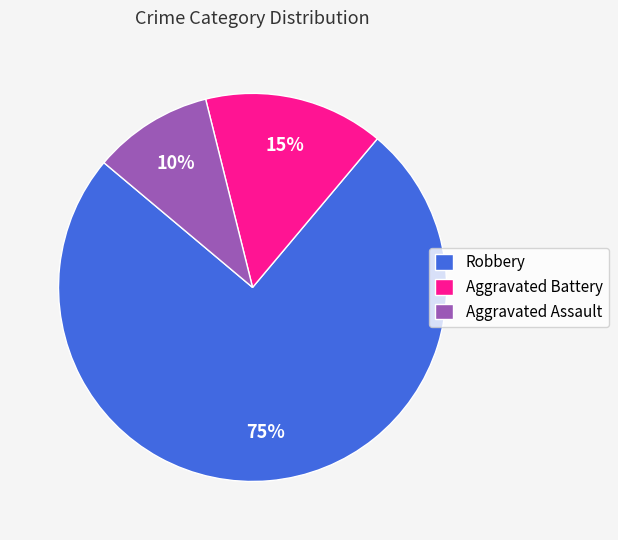

To the nearest percent, what is the combined percentage of Aggravated Assault and Aggravated Battery?

25%